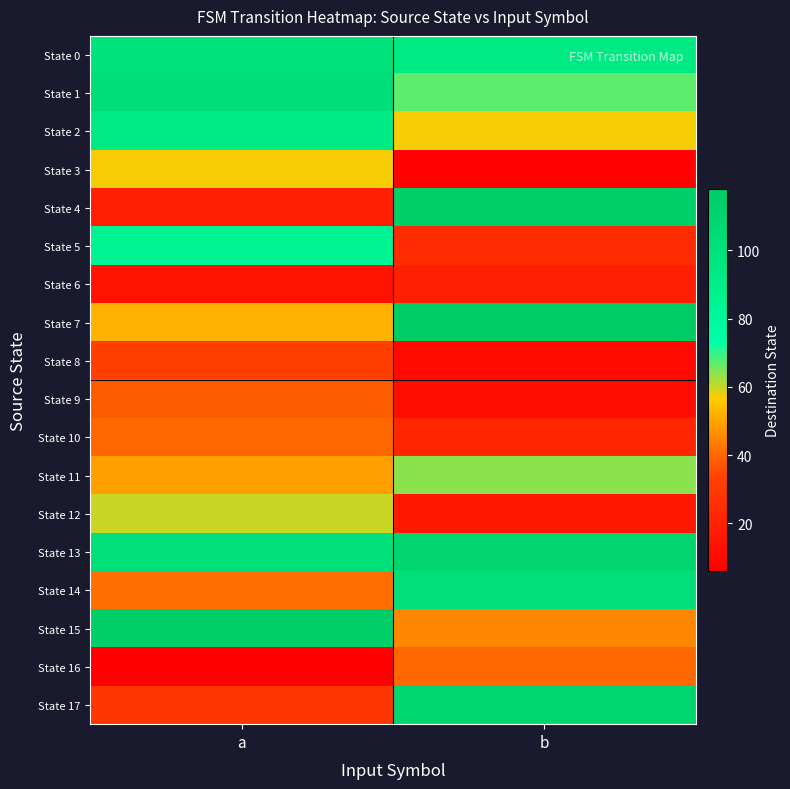

List the series in order of their peak value, lowest first.

State 6, State 8, State 9, State 10, State 16, State 3, State 12, State 11, State 5, State 2, State 0, State 14, State 1, State 17, State 13, State 4, State 15, State 7